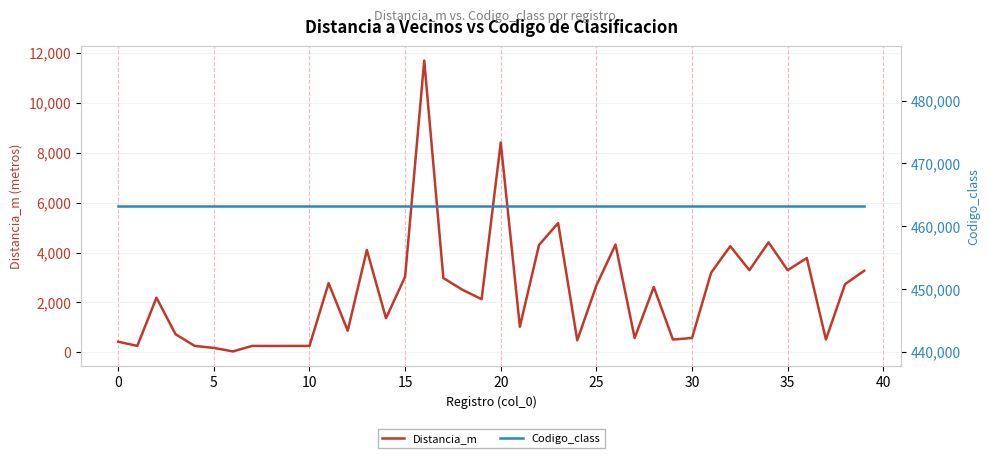

Between 30 and 20, which is larger?

20